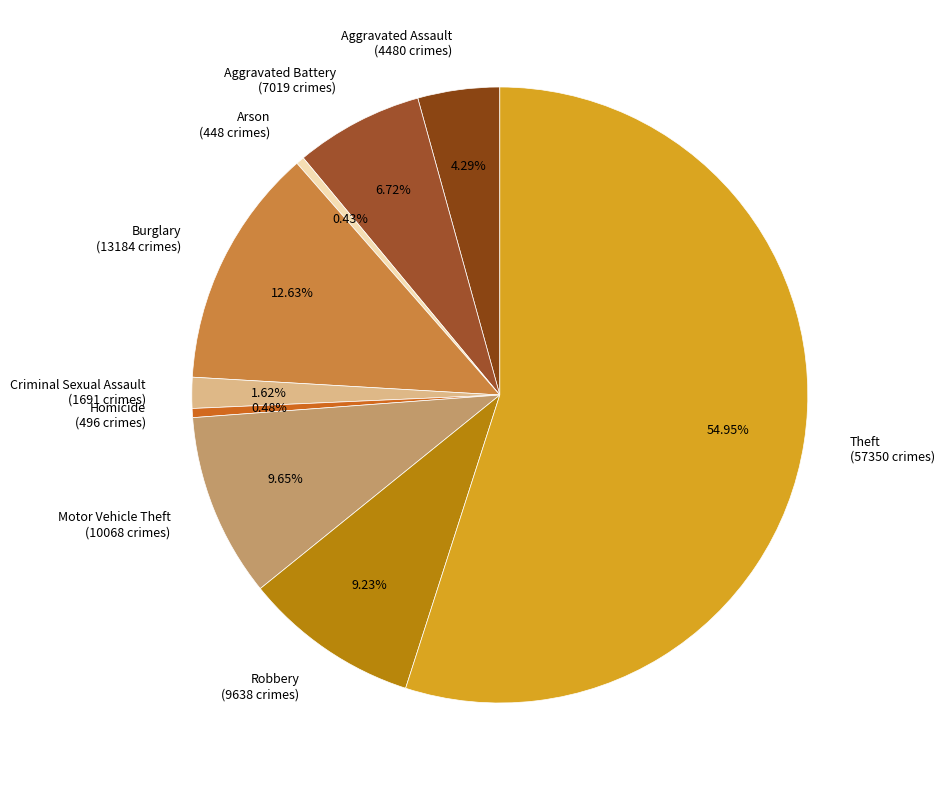

Which category accounts for the majority?

Theft